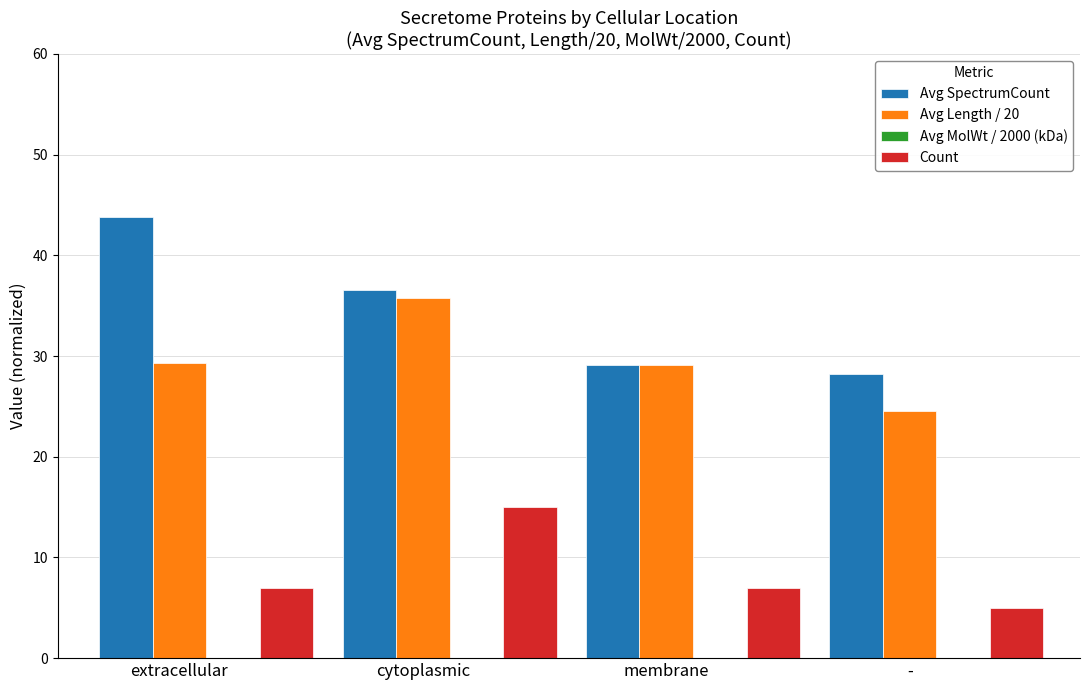

At which category is the sum across all series the highest?

cytoplasmic